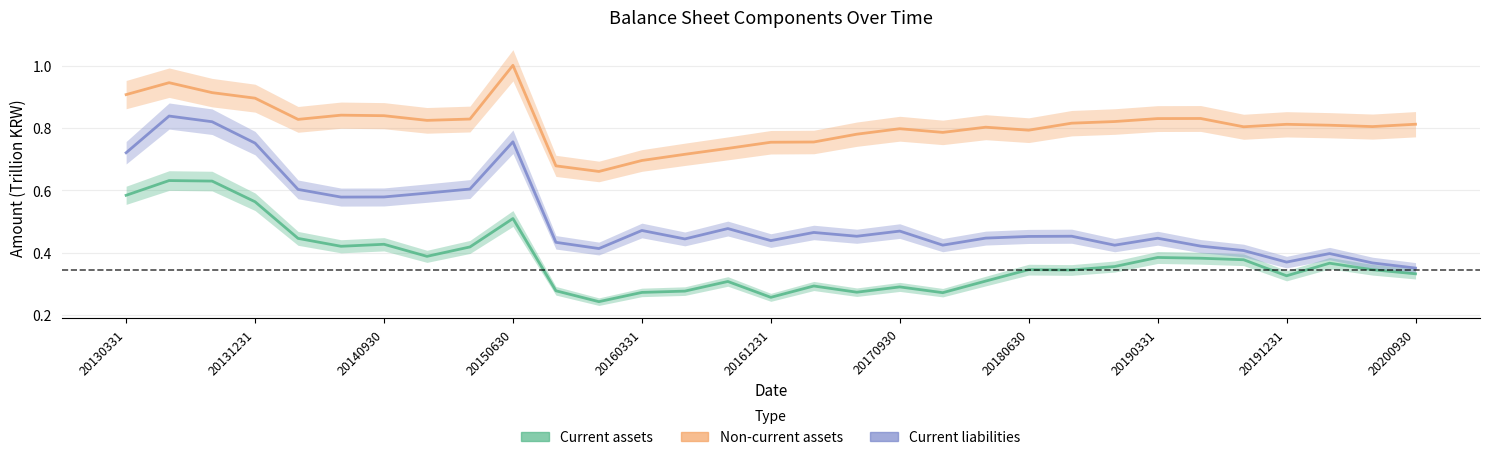

True or false: Current liabilities and Non-current assets cross at least once.

False